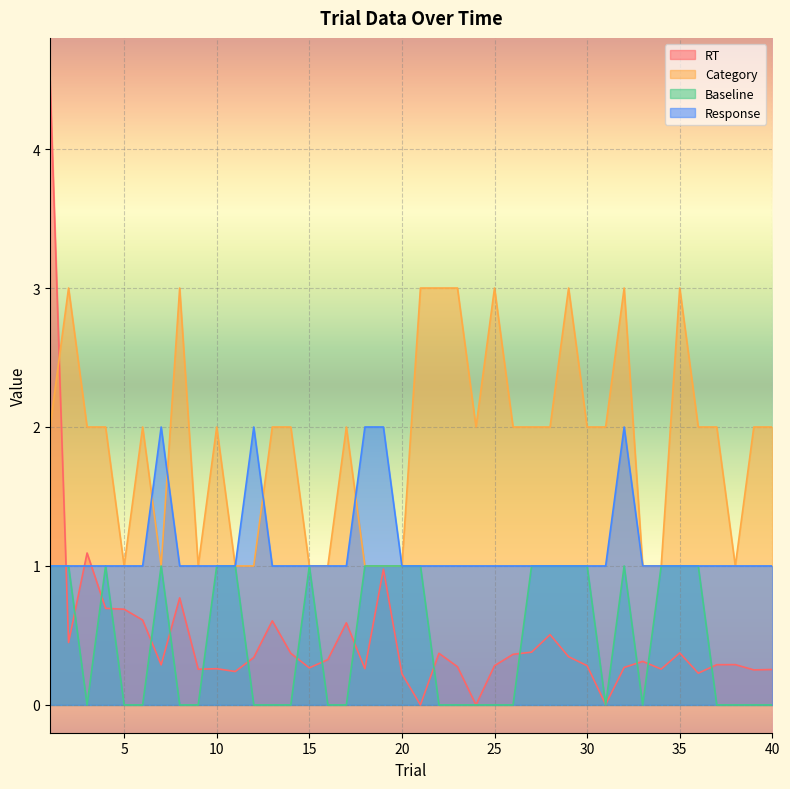

At which label does Response reach its peak?

7